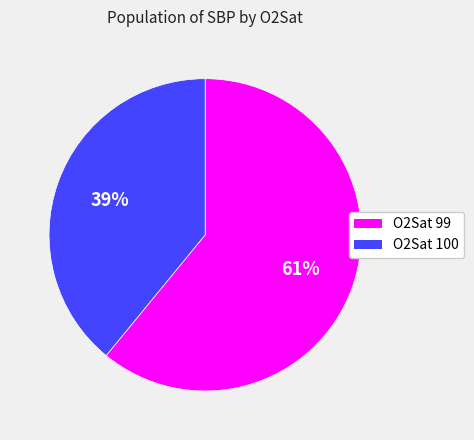

To the nearest percent, what is the average slice percentage?

50%